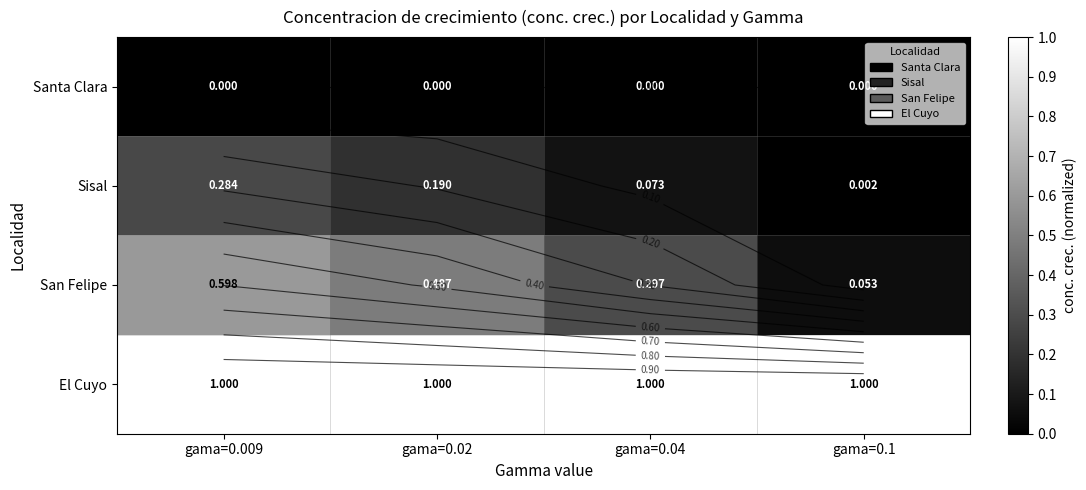

Rank the series at gama=0.009 from lowest to highest value.

Santa Clara, Sisal, San Felipe, El Cuyo